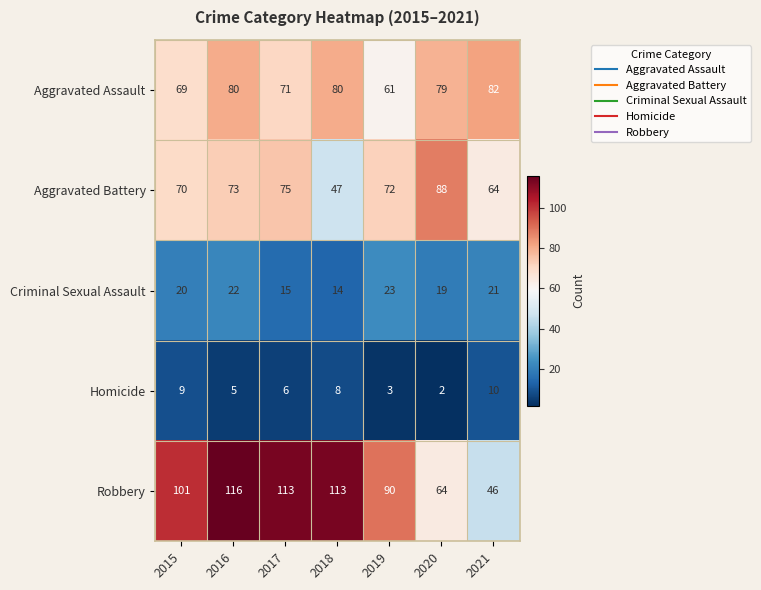

What is the total value across all series at 2021?

223